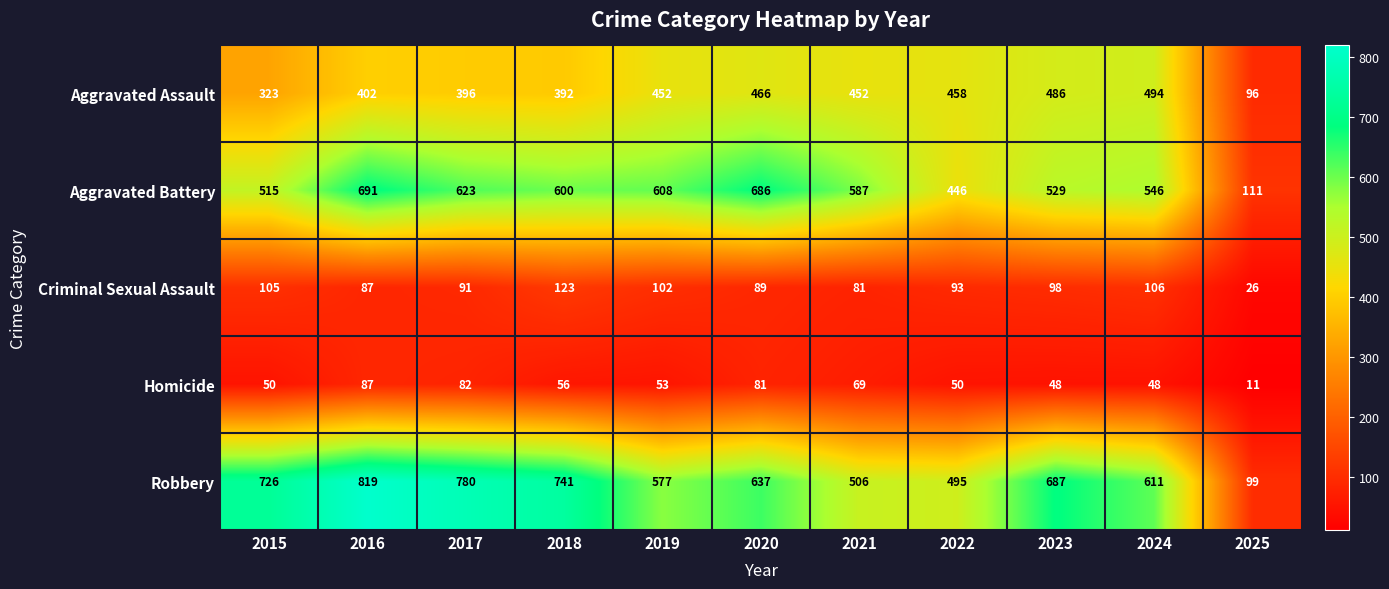

Where is Robbery nearest to the value 459?

2022